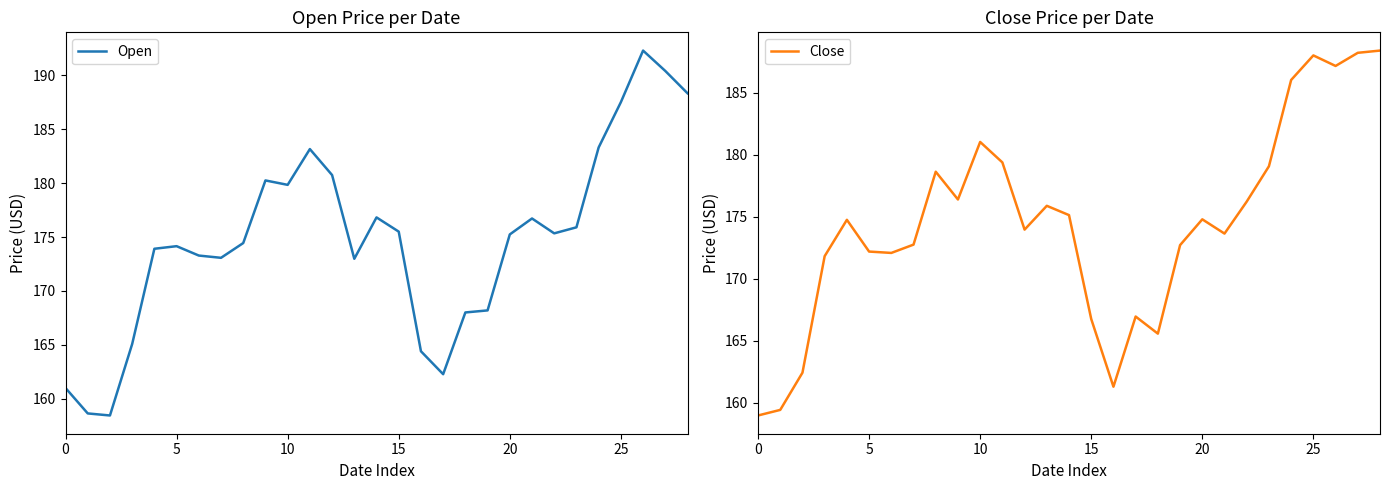

What is the minimum value for Close?

159.0